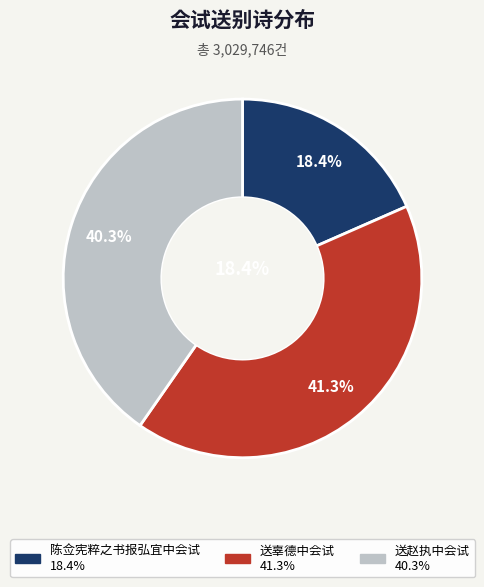

Is it true that 送赵执中会试 is 53% of the pie?

False